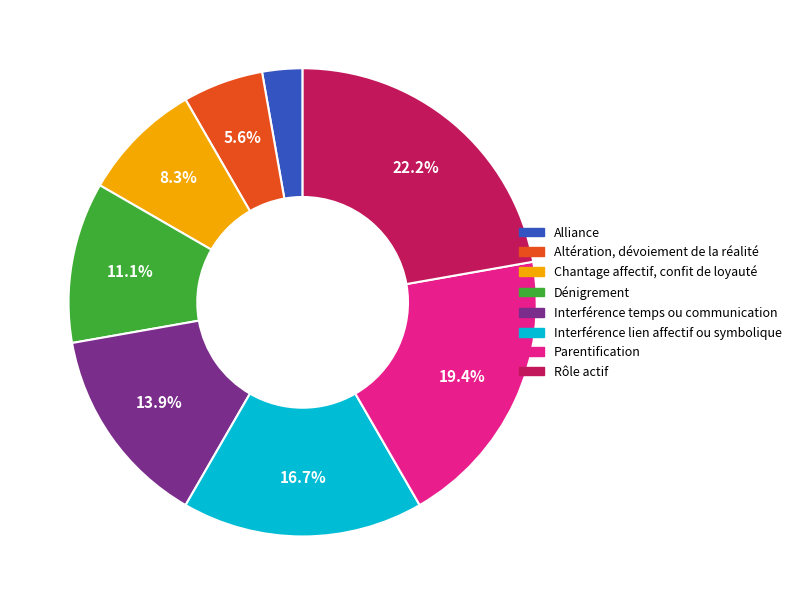

Is it true that Parentification is 28% of the pie?

False